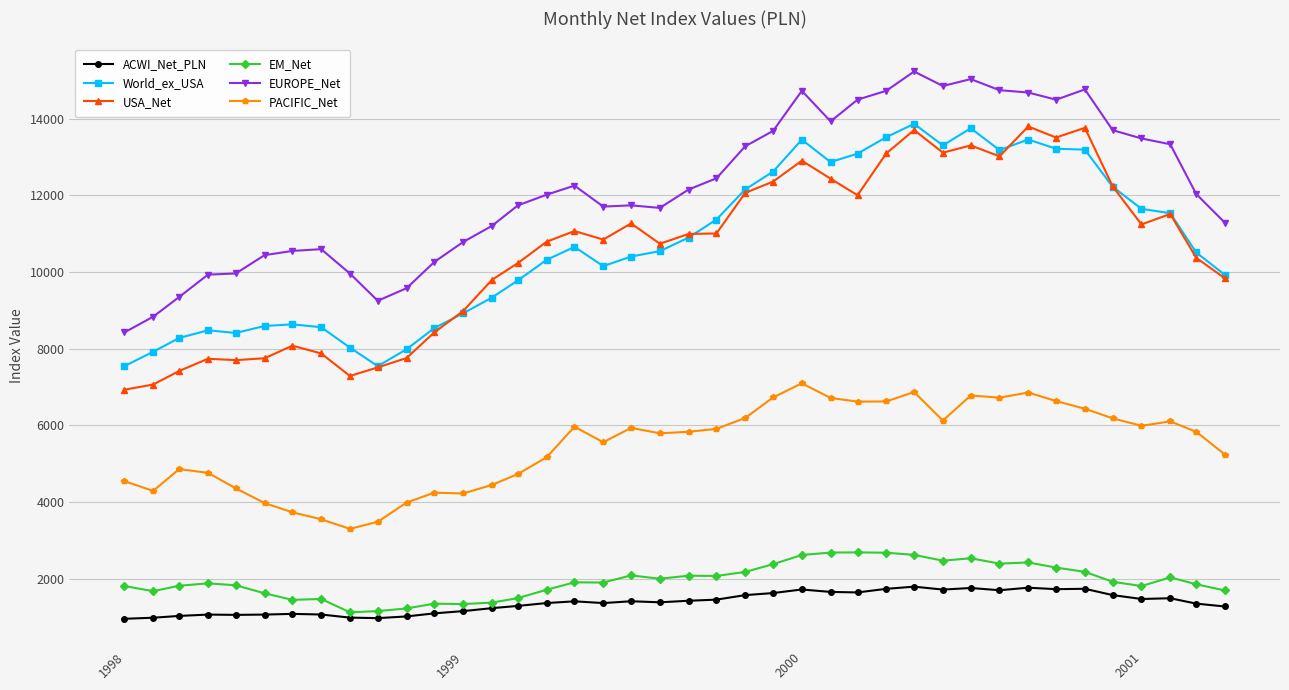

True or false: EM_Net has more than 1 points higher than both neighbors.

True